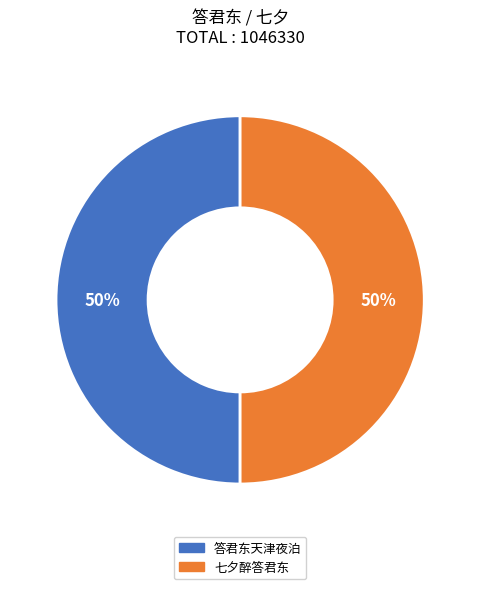

To the nearest percent, what is the difference between the largest and smallest slice percentages?

0%